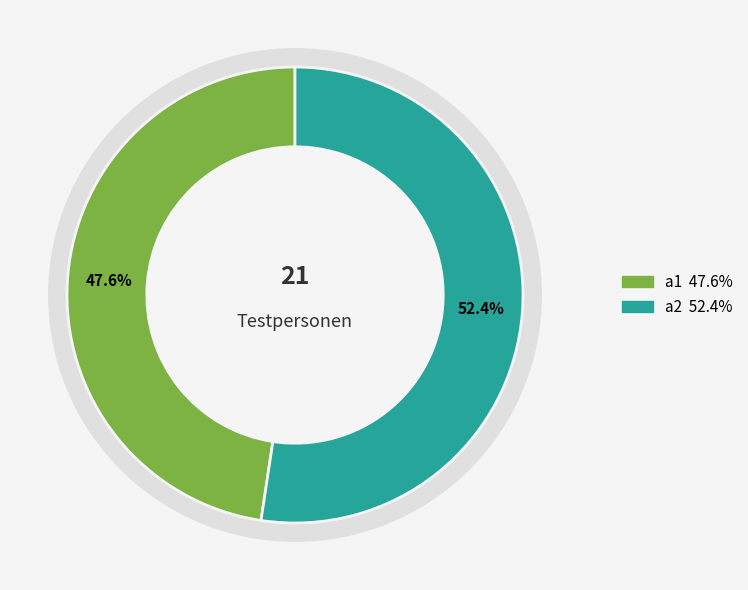

True or false: a2 accounts for 52% of the total.

True